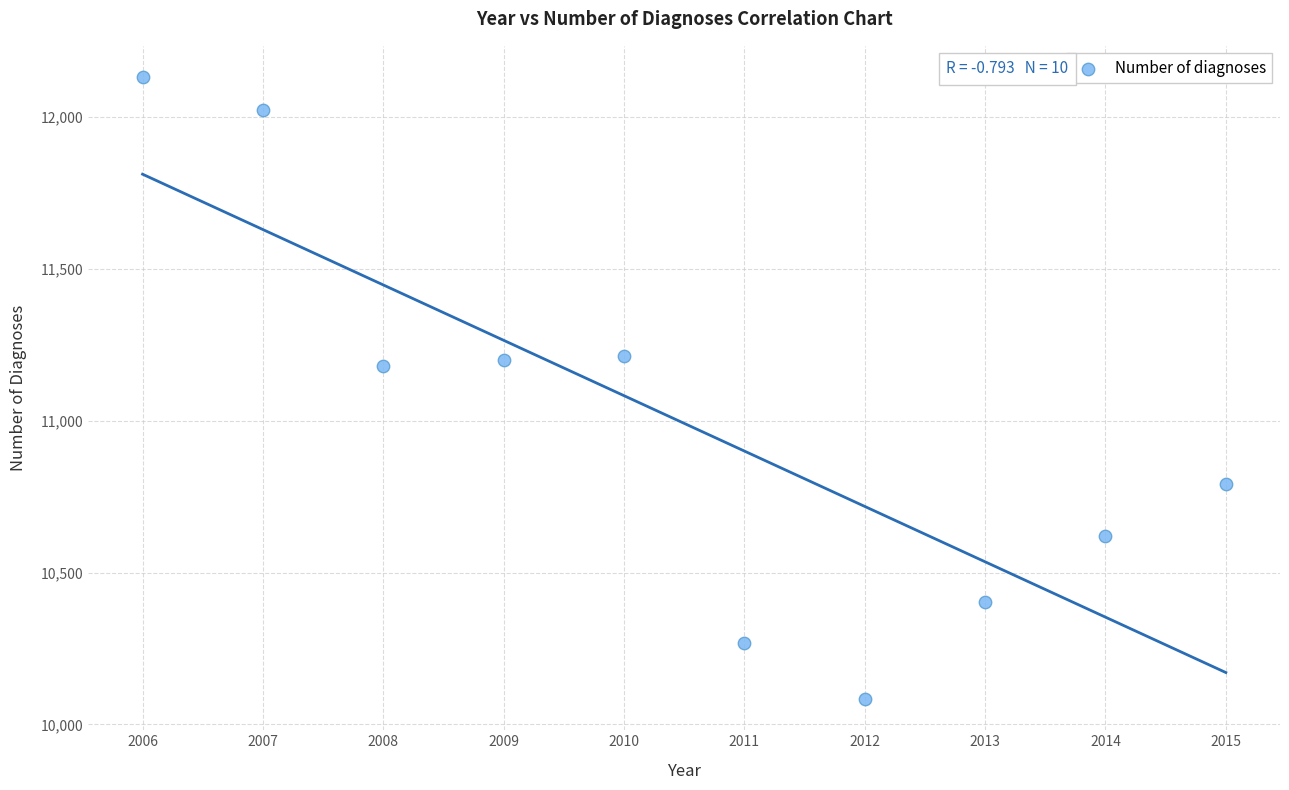

What is the average X value?

2010